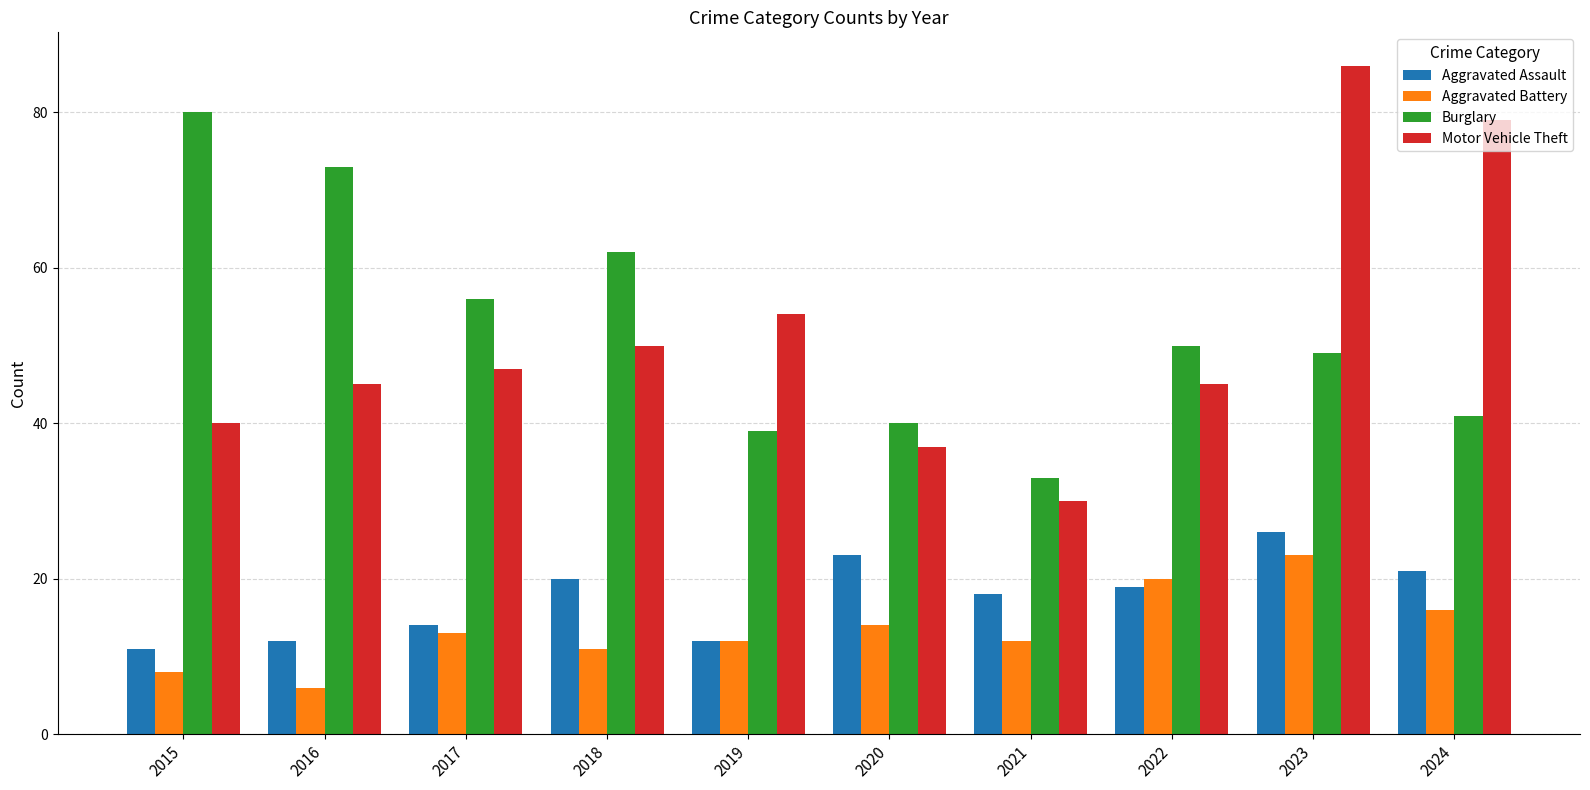

The value of Burglary at 2024 is 41. True or false?

True